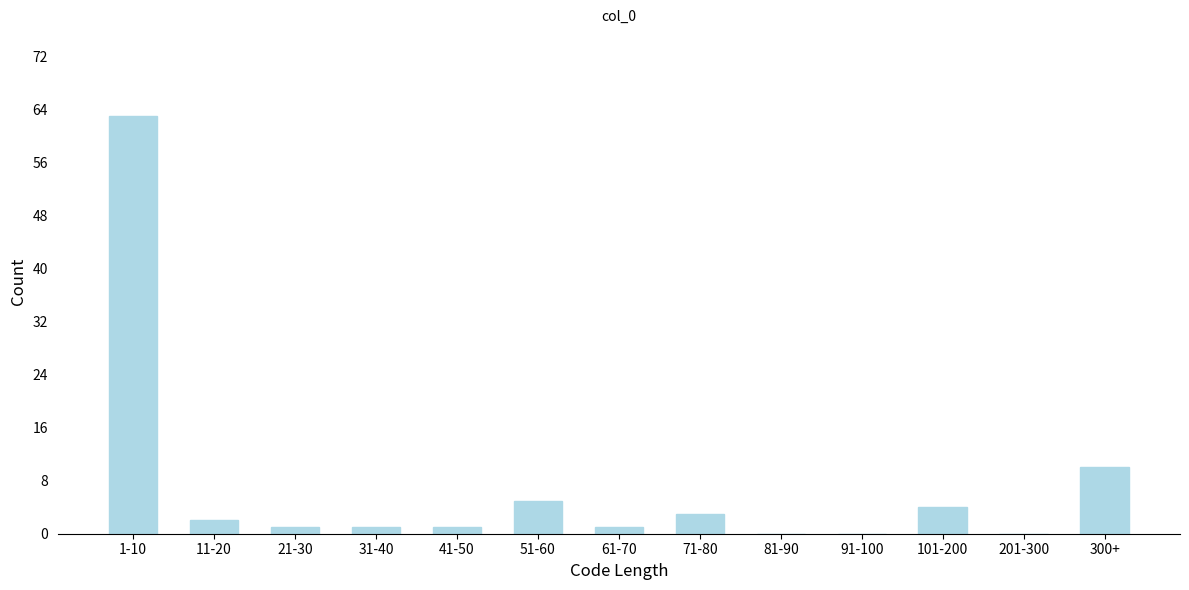

Reading left to right, list all the values displayed in this chart.

1-10=63	11-20=2	21-30=1	31-40=1	41-50=1	51-60=5	61-70=1	71-80=3	81-90=0	91-100=0	101-200=4	201-300=0	300+=10